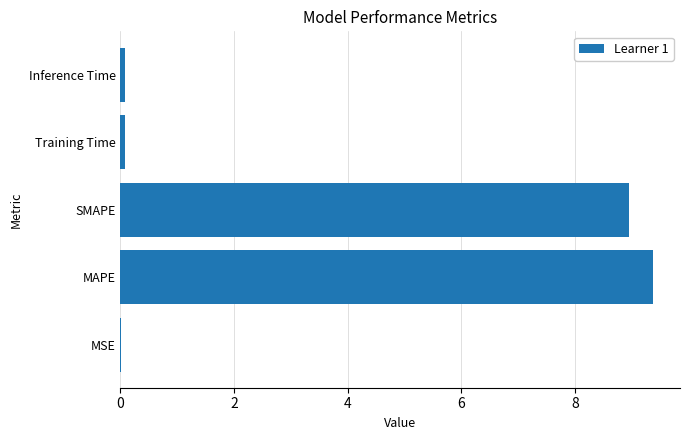

What is the sum of all values?

18.5